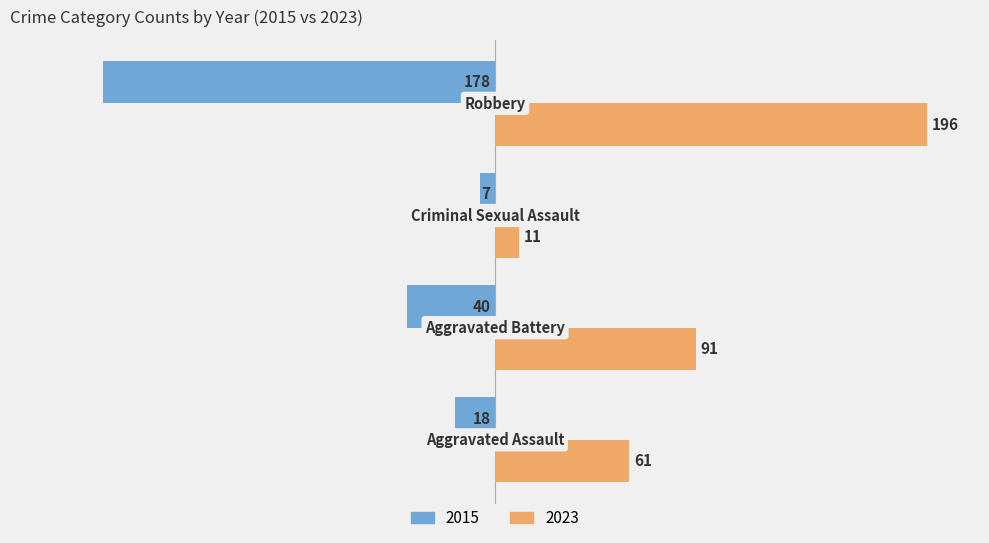

What are all the series names shown in the legend?

2015, 2023